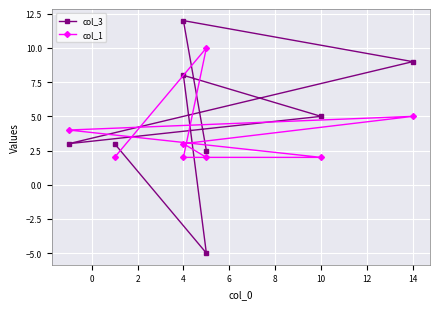

Rank the series at 4 from lowest to highest value.

col_1, col_3